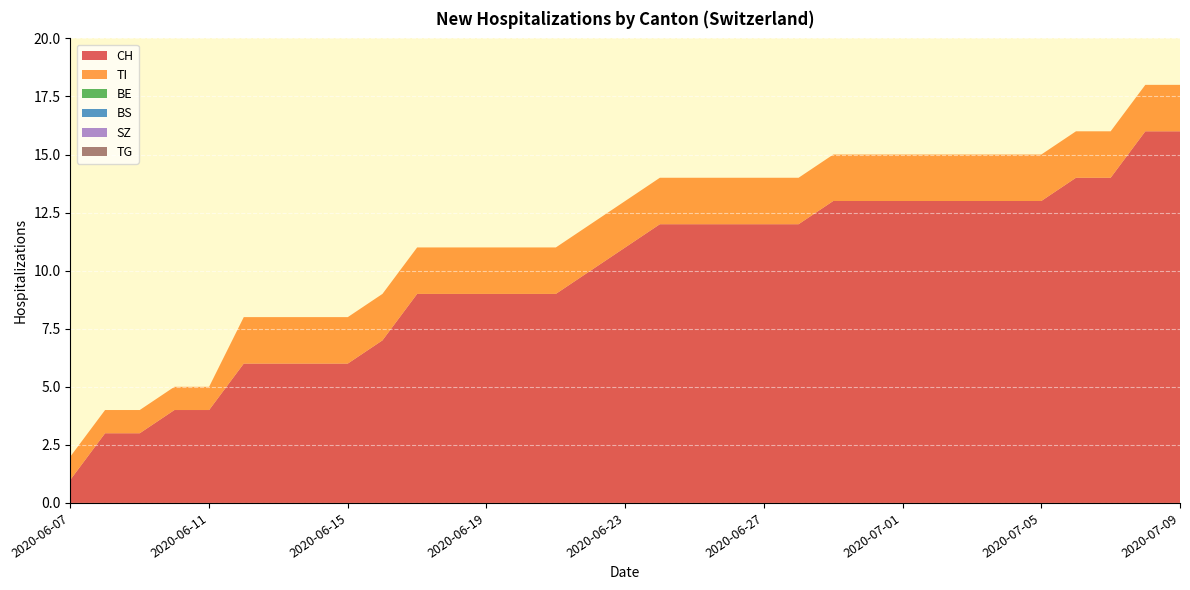

Reading right to left, extract all data points from this chart.

CH: 16	16	14	14	13	13	13	13	13	13	13	12	12	12	12	12	11	10	9	9	9	9	9	7	6	6	6	6	4	4	3	3	1
TI: 2	2	2	2	2	2	2	2	2	2	2	2	2	2	2	2	2	2	2	2	2	2	2	2	2	2	2	2	1	1	1	1	1
BE: 0	0	0	0	0	0	0	0	0	0	0	0	0	0	0	0	0	0	0	0	0	0	0	0	0	0	0	0	0	0	0	0	0
BS: 0	0	0	0	0	0	0	0	0	0	0	0	0	0	0	0	0	0	0	0	0	0	0	0	0	0	0	0	0	0	0	0	0
SZ: 0	0	0	0	0	0	0	0	0	0	0	0	0	0	0	0	0	0	0	0	0	0	0	0	0	0	0	0	0	0	0	0	0
TG: 0	0	0	0	0	0	0	0	0	0	0	0	0	0	0	0	0	0	0	0	0	0	0	0	0	0	0	0	0	0	0	0	0